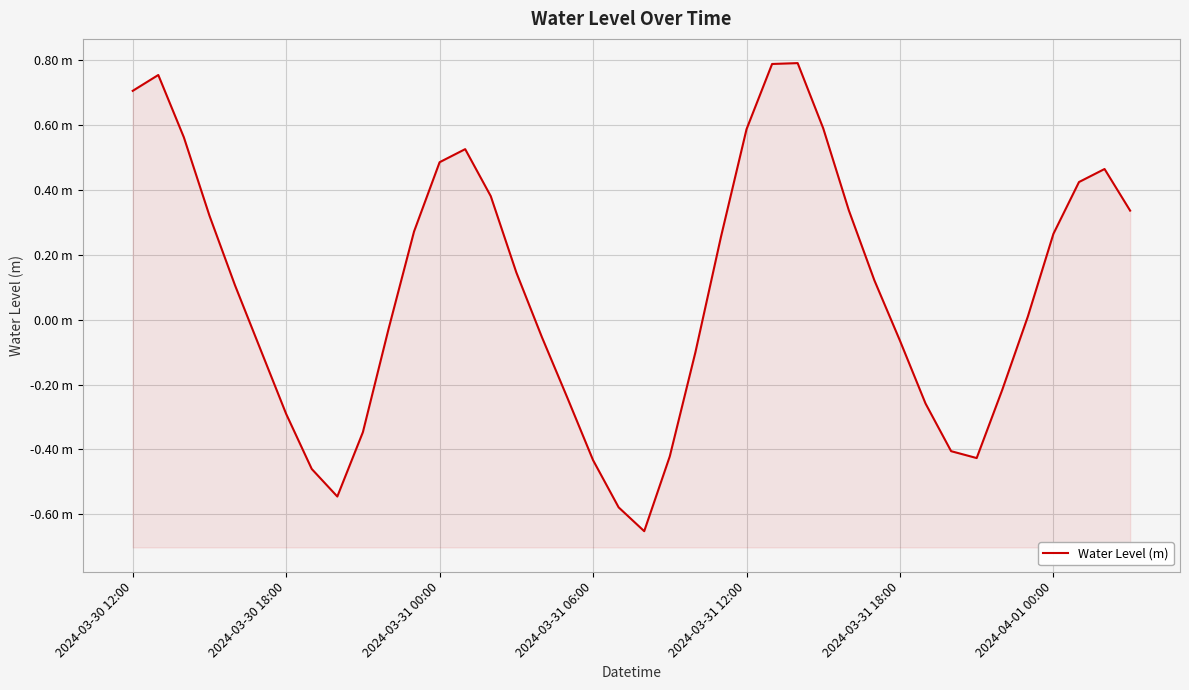

Reading left to right, transcribe all the data shown in this chart.

0.7	0.8	0.6	0.3	0.1	-0.1	-0.3	-0.5	-0.5	-0.3	-0.0	0.3	0.5	0.5	0.4	0.1	-0.1	-0.2	-0.4	-0.6	-0.7	-0.4	-0.1	0.3	0.6	0.8	0.8	0.6	0.3	0.1	-0.1	-0.3	-0.4	-0.4	-0.2	0.0	0.3	0.4	0.5	0.3